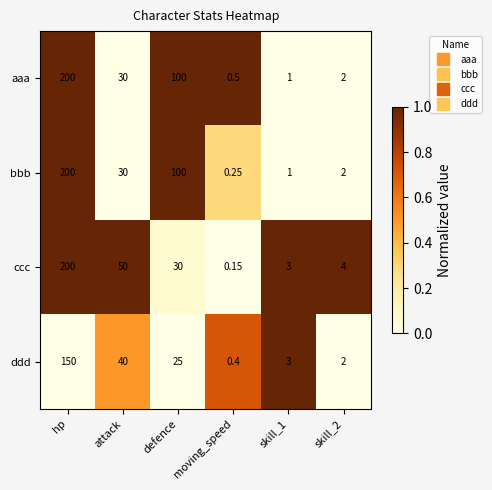

At which label does ddd reach its minimum?

moving_speed